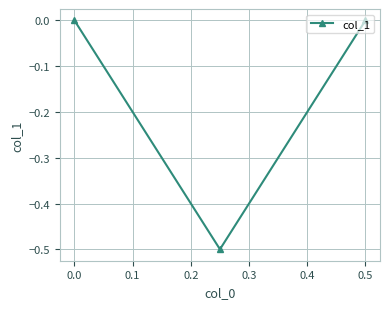

Reading left to right, list all the values displayed in this chart.

0.0	-0.5	0.0